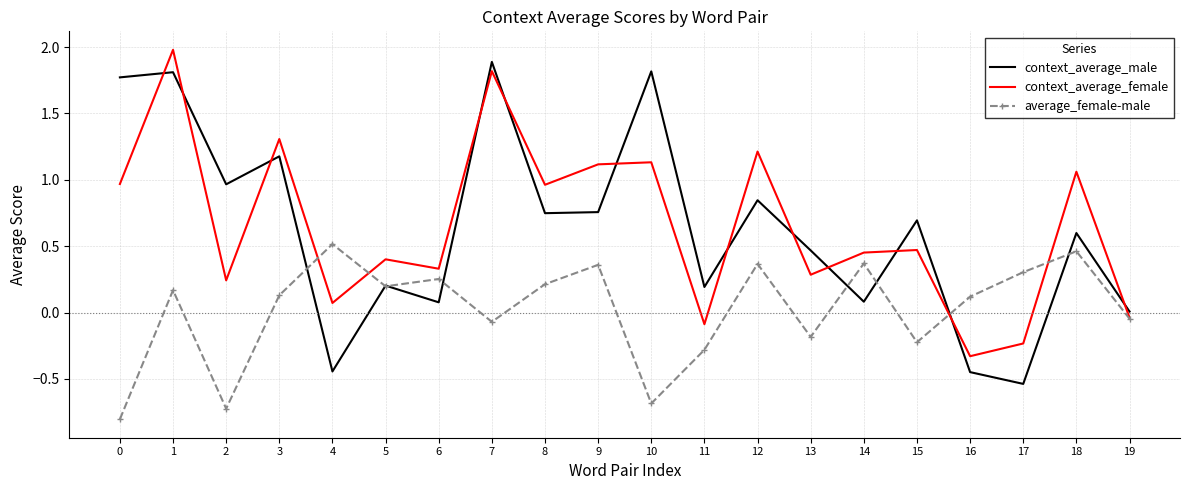

Is the value of context_average_male at 10 greater than the value of context_average_female at 0?

Yes